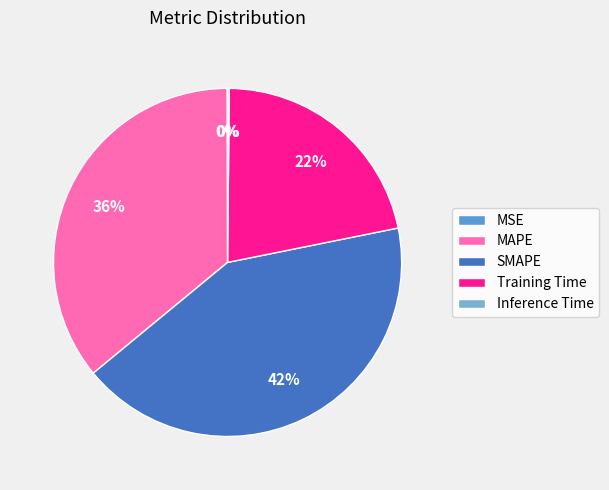

What is the change in value from MSE to SMAPE?

+0.3